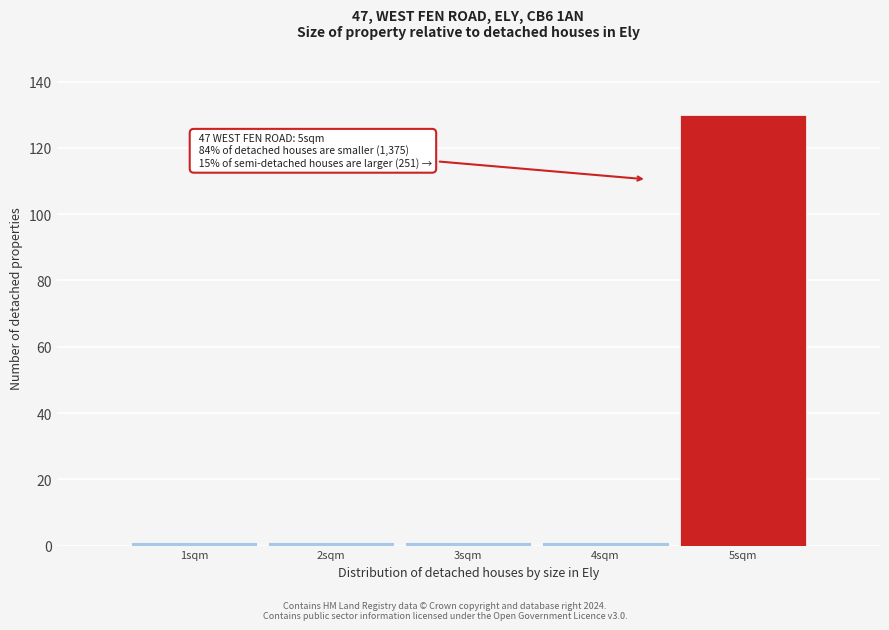

Reading left to right, extract all data points from this chart.

1sqm=1	2sqm=1	3sqm=1	4sqm=1	5sqm=130